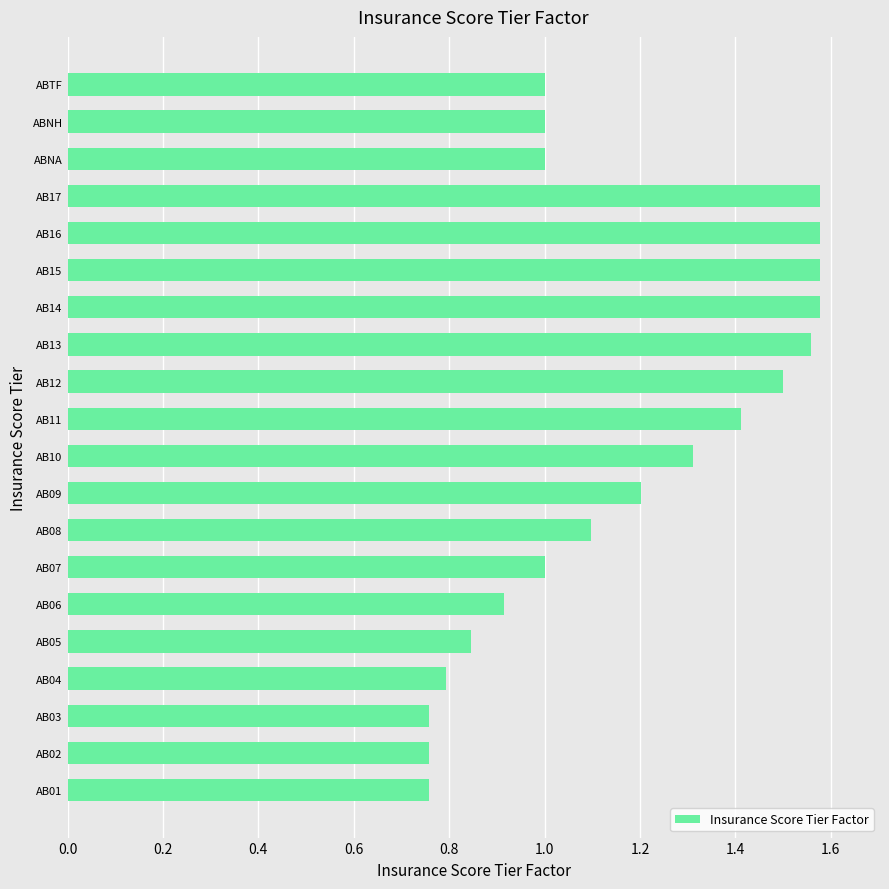

Count the number of categories in the chart.

20